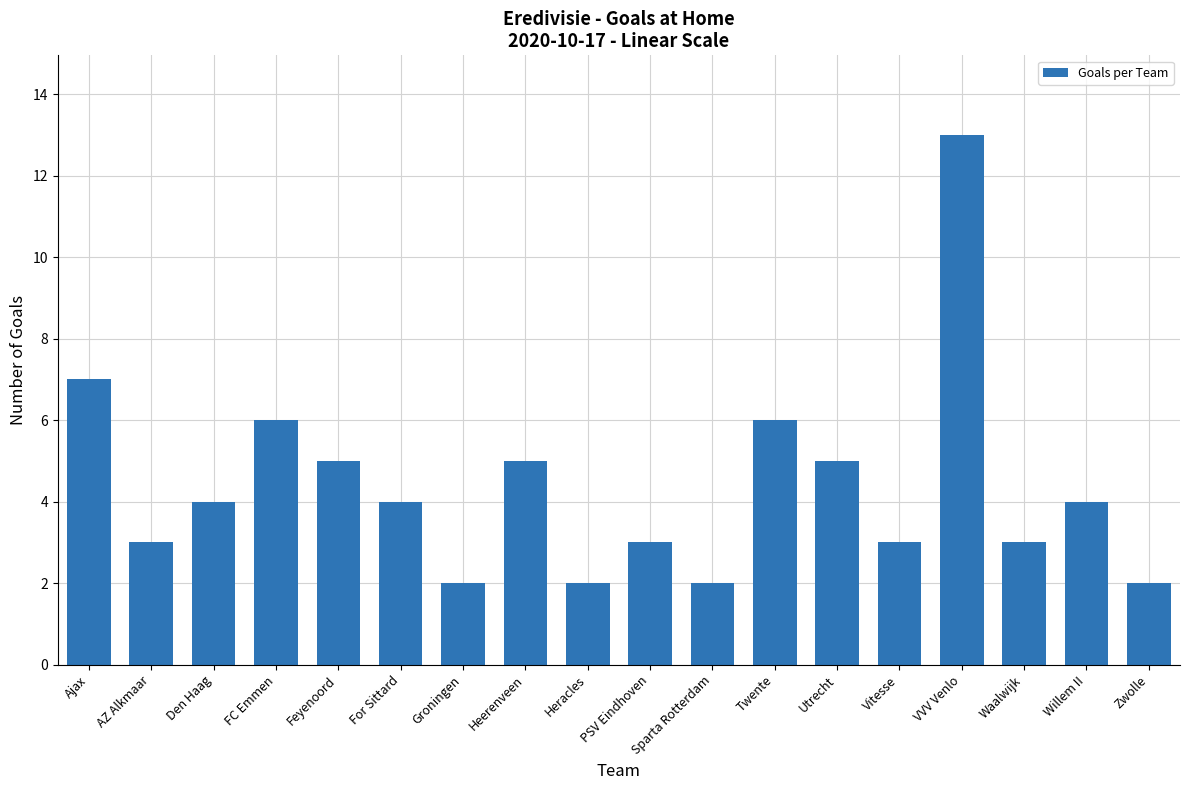

What is the average value?

4